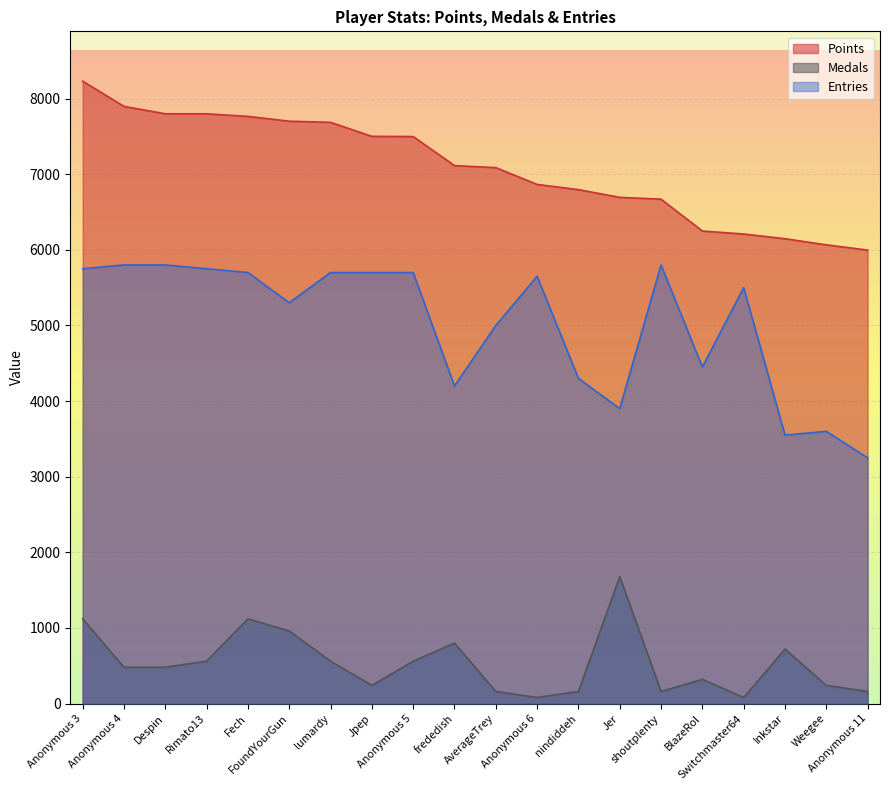

How many lines are shown in the chart?

3